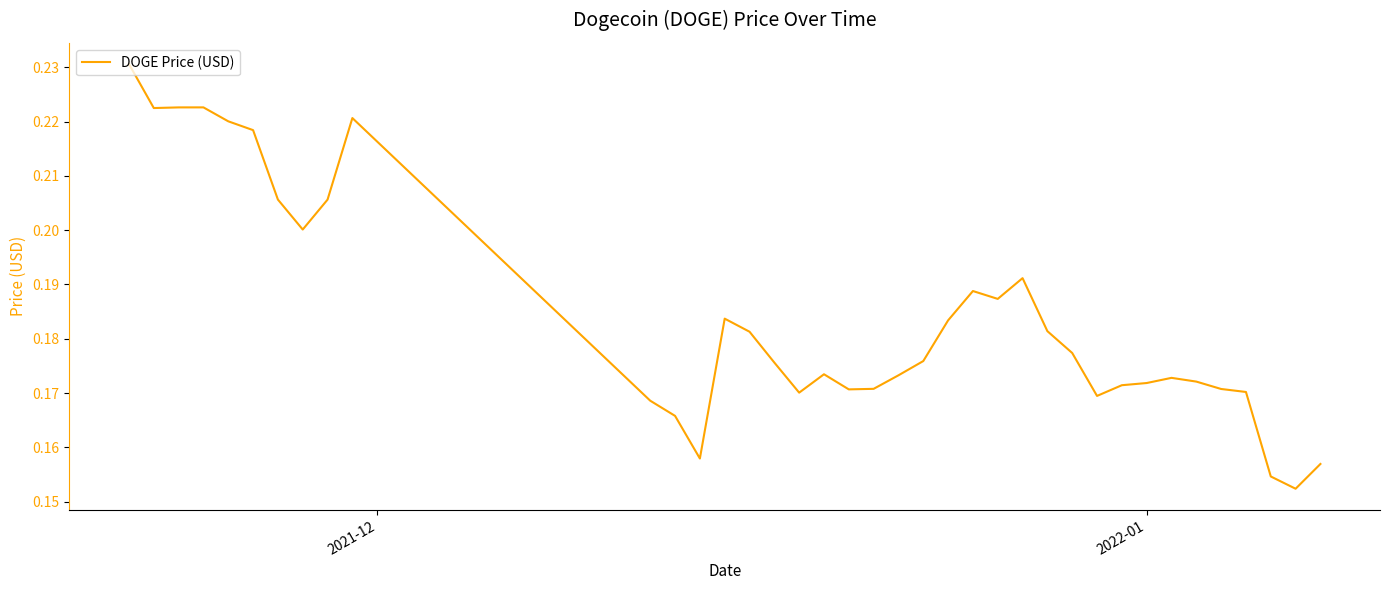

Count the values in the range 0 to 1.

38